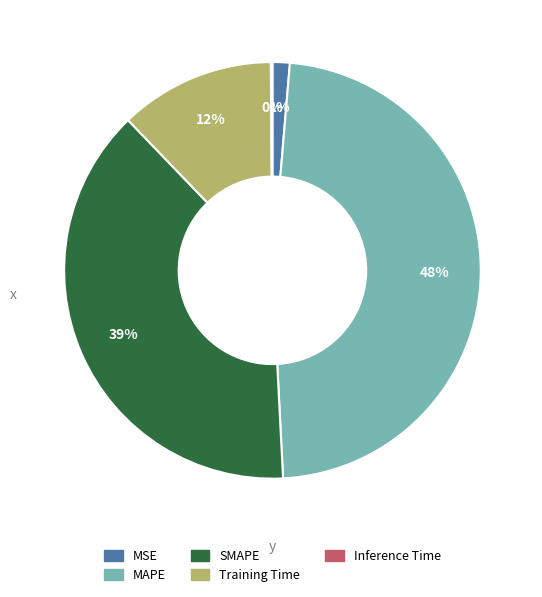

What percentage is the MAPE slice, to the nearest percent?

48%